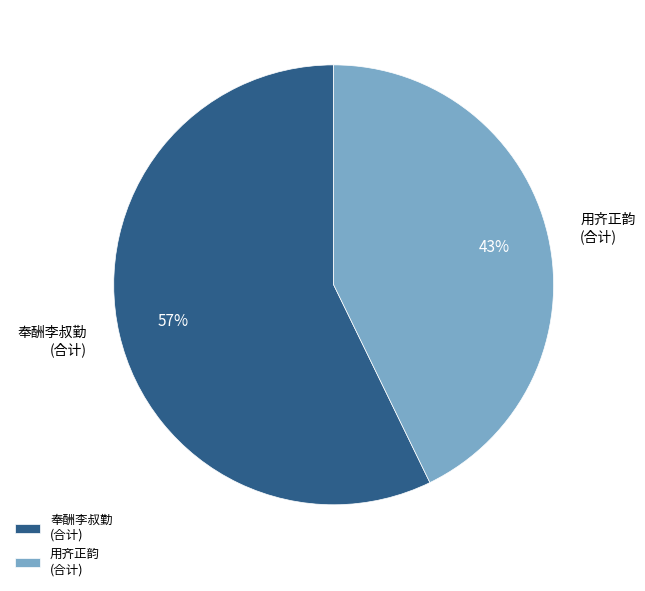

What is the smallest slice in the pie chart?

用齐正韵 (合计)